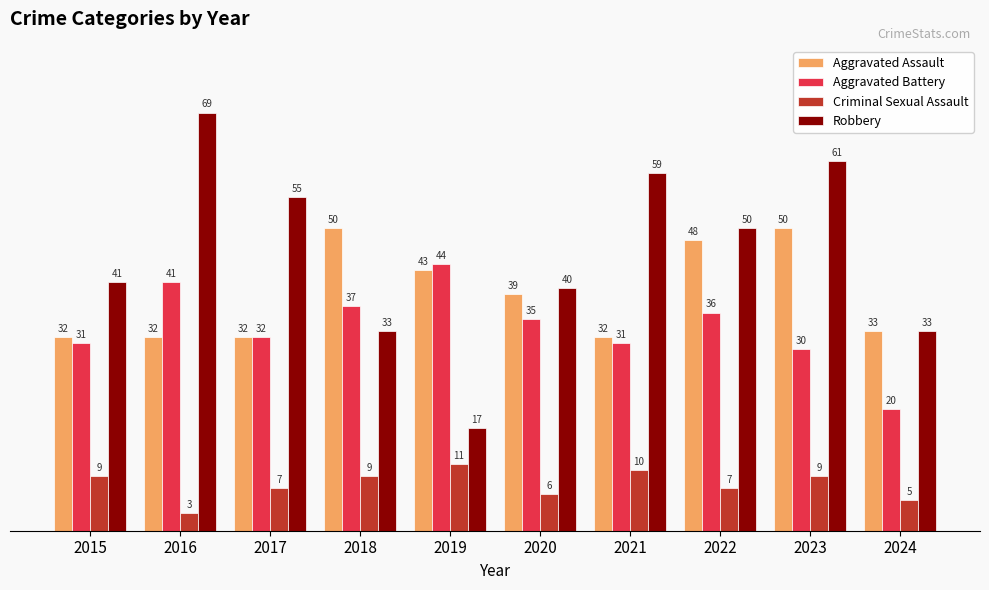

At 2015, list the series in order from smallest to largest.

Criminal Sexual Assault, Aggravated Battery, Aggravated Assault, Robbery